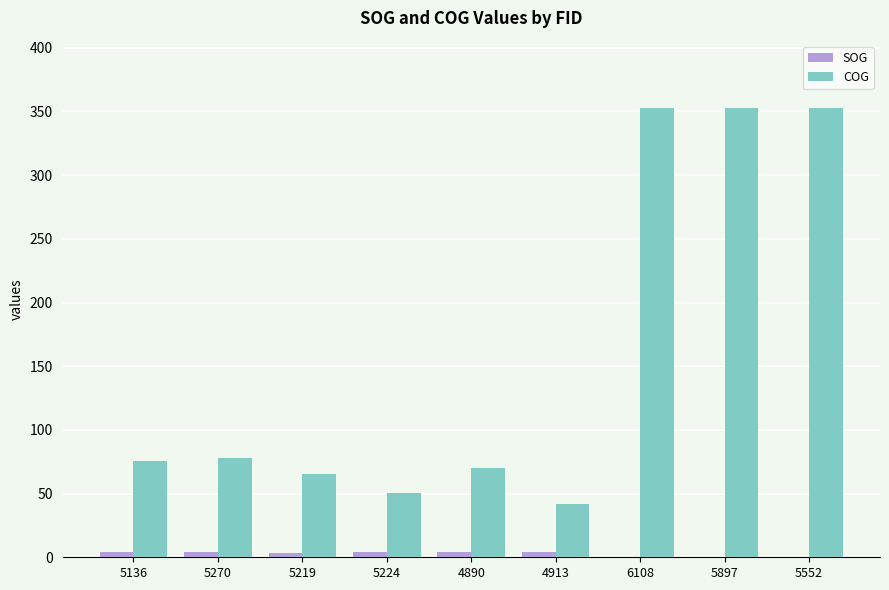

How many groups of bars are there?

9